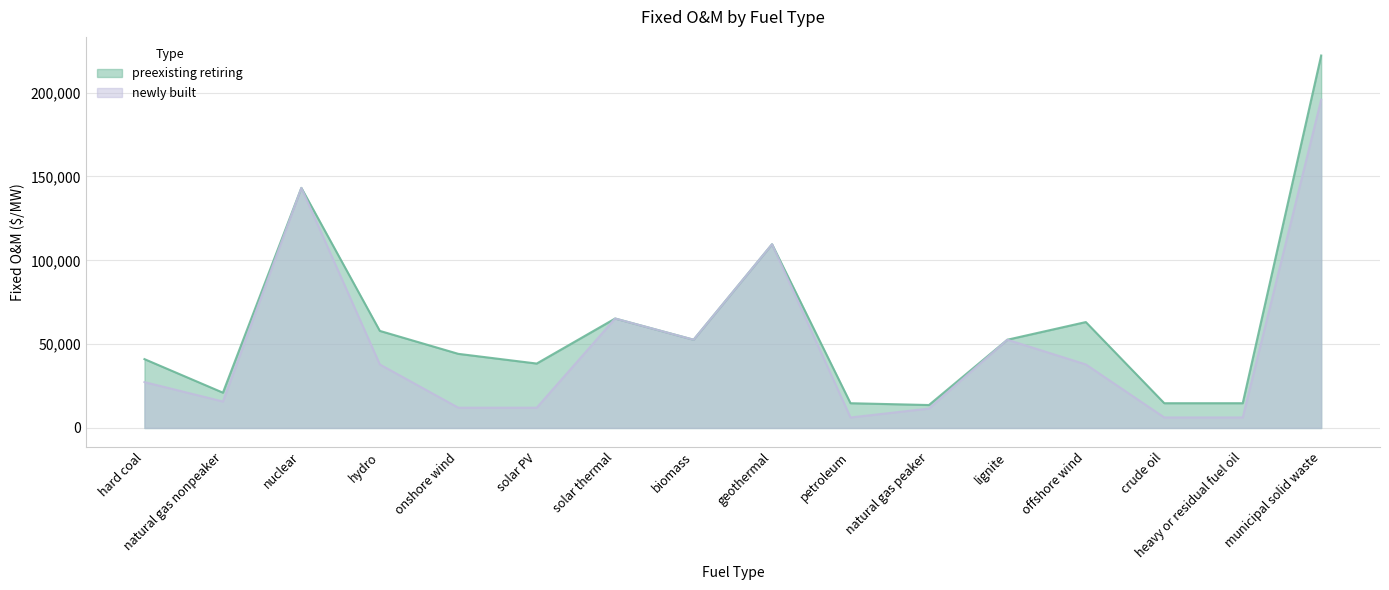

Which series changed the most between heavy or residual fuel oil and municipal solid waste?

preexisting retiring